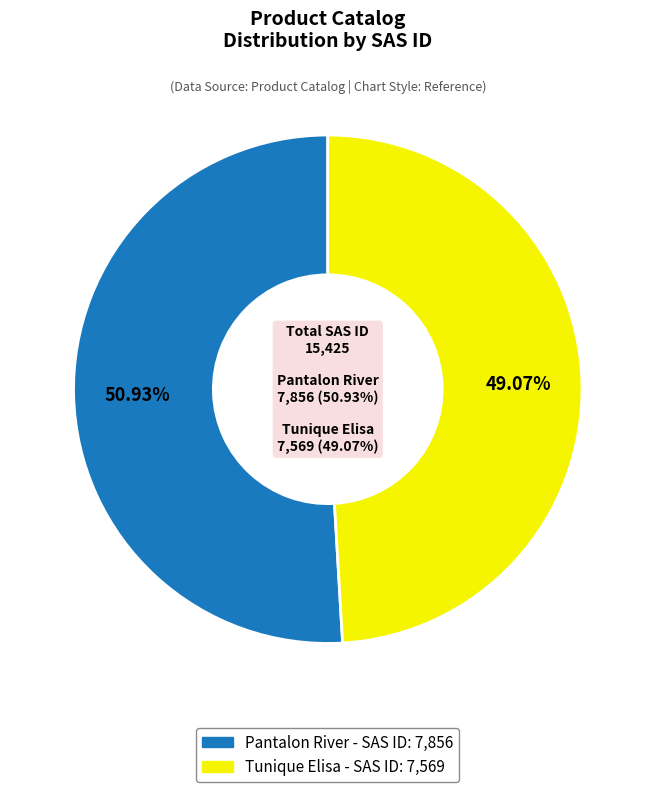

How many segments does this pie chart have?

2